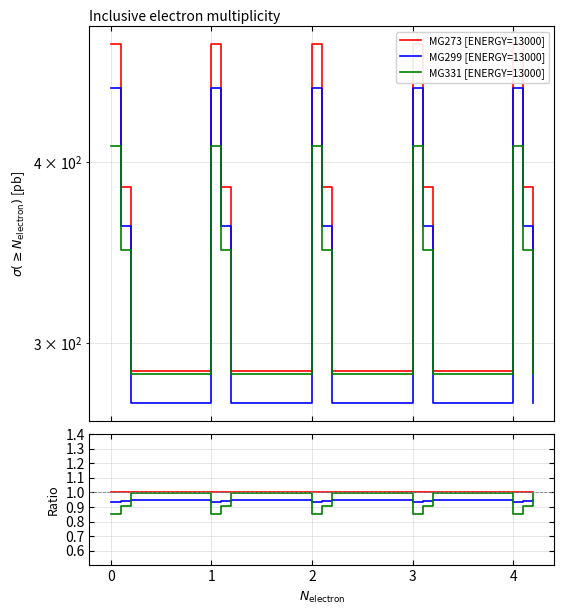

How many categories are shown in the chart?

15